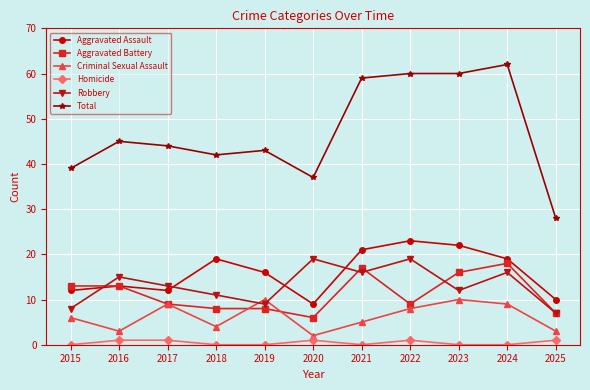

What is the difference between the maximum and minimum values in the Robbery series?

12